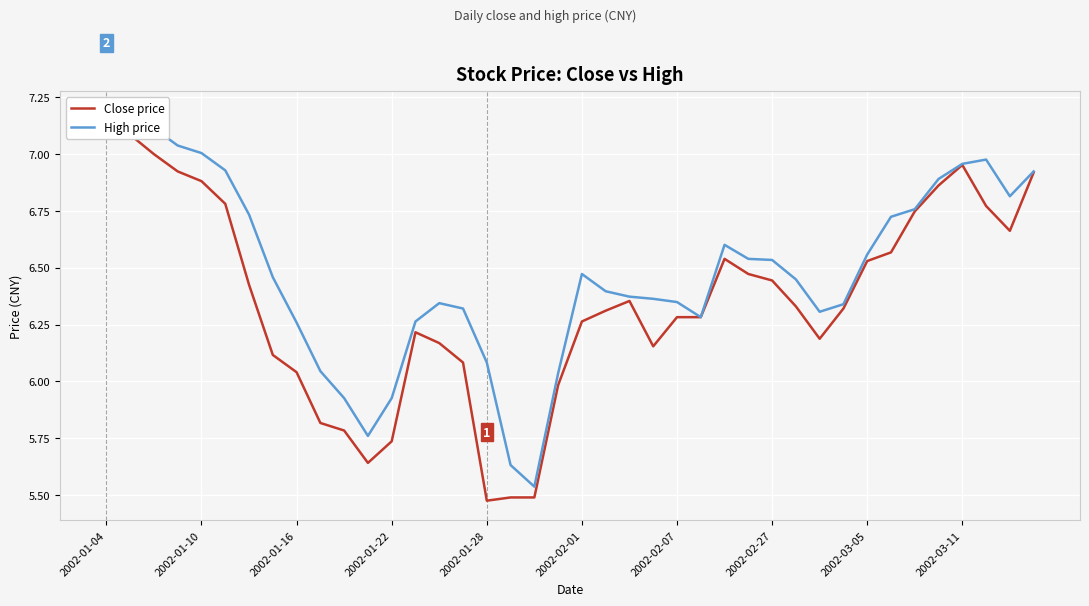

True or false: High price and Close price intersect in this chart.

False